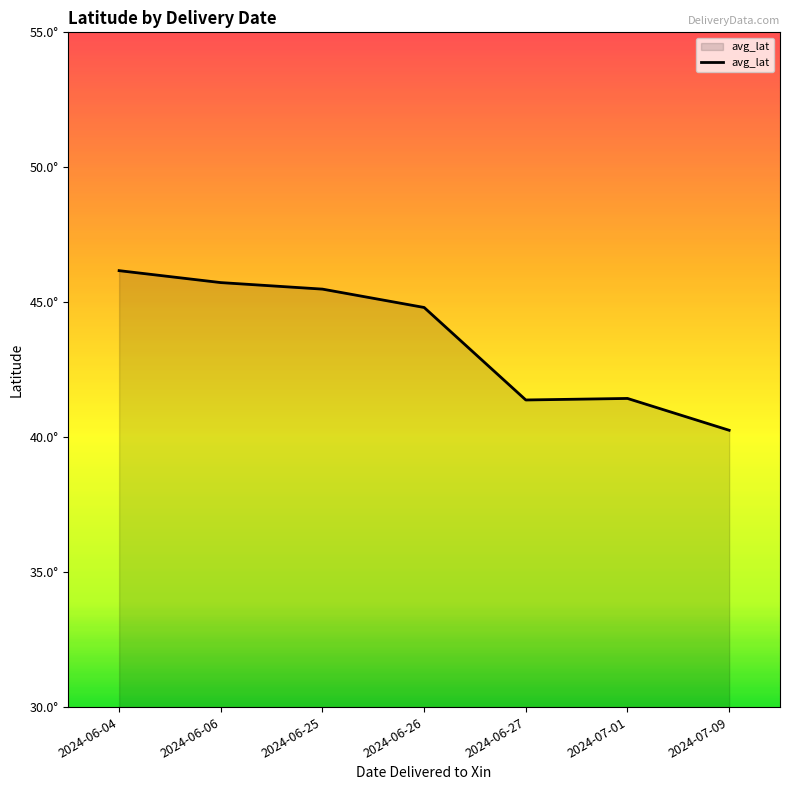

List the labels in order of value, smallest first.

2024-07-09, 2024-06-27, 2024-07-01, 2024-06-26, 2024-06-25, 2024-06-06, 2024-06-04